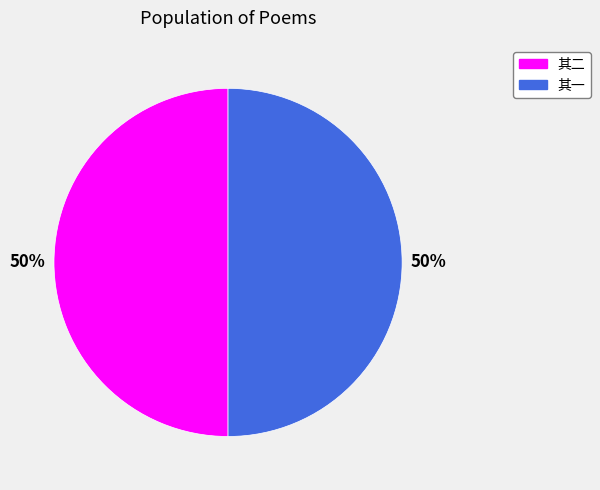

Count the number of slices in the pie.

2